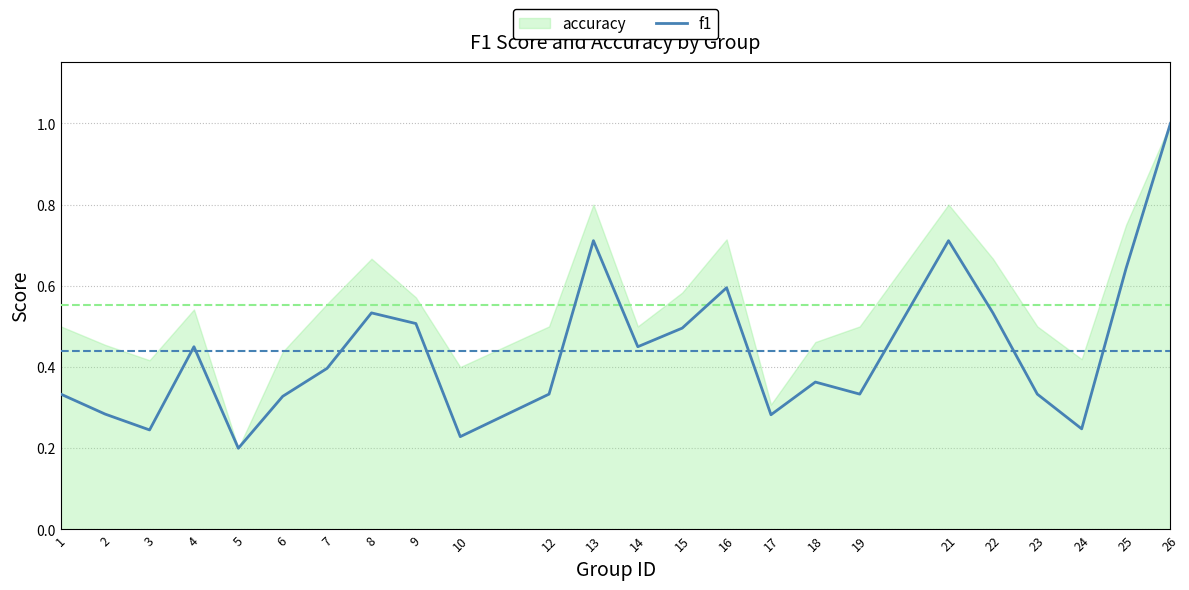

Reading left to right, extract all data points from this chart.

0.3	0.3	0.2	0.5	0.2	0.3	0.4	0.5	0.5	0.2	0.3	0.7	0.5	0.5	0.6	0.3	0.4	0.3	0.7	0.5	0.3	0.2	0.6	1.0